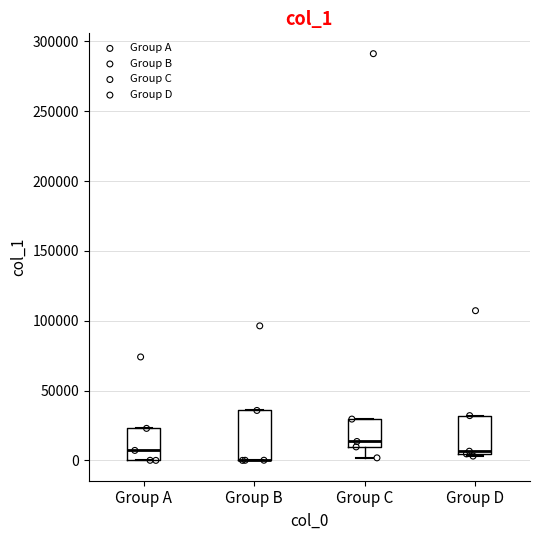

Where is the lower edge of the box for Group B on the y-axis? The values are not printed on the chart, so give them approximately, as read against the axis.

0